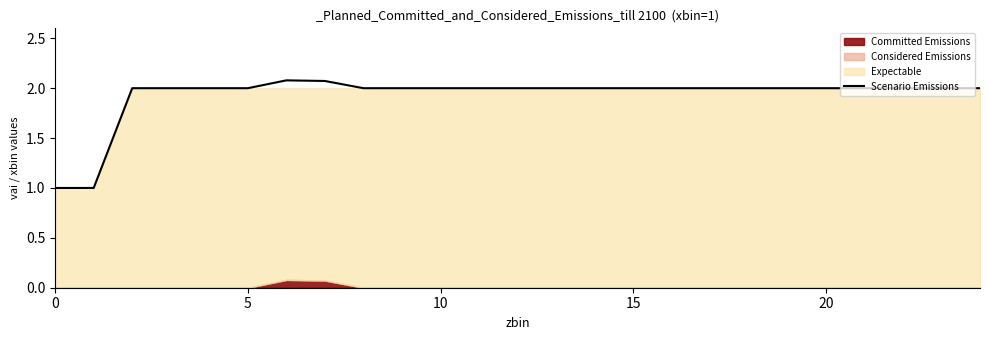

What is the ratio of the value at 22 to the value at 10?

1.0